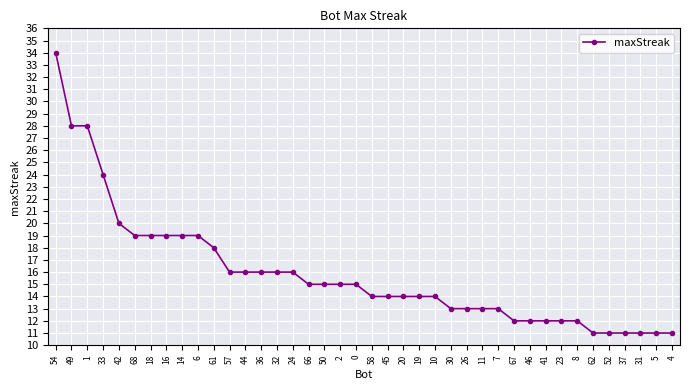

Reading left to right, transcribe all the data shown in this chart.

54=34	49=28	1=28	33=24	42=20	68=19	18=19	16=19	14=19	6=19	61=18	57=16	44=16	36=16	32=16	24=16	66=15	50=15	2=15	0=15	58=14	45=14	20=14	19=14	10=14	30=13	26=13	11=13	7=13	67=12	46=12	41=12	23=12	8=12	62=11	52=11	37=11	31=11	5=11	4=11